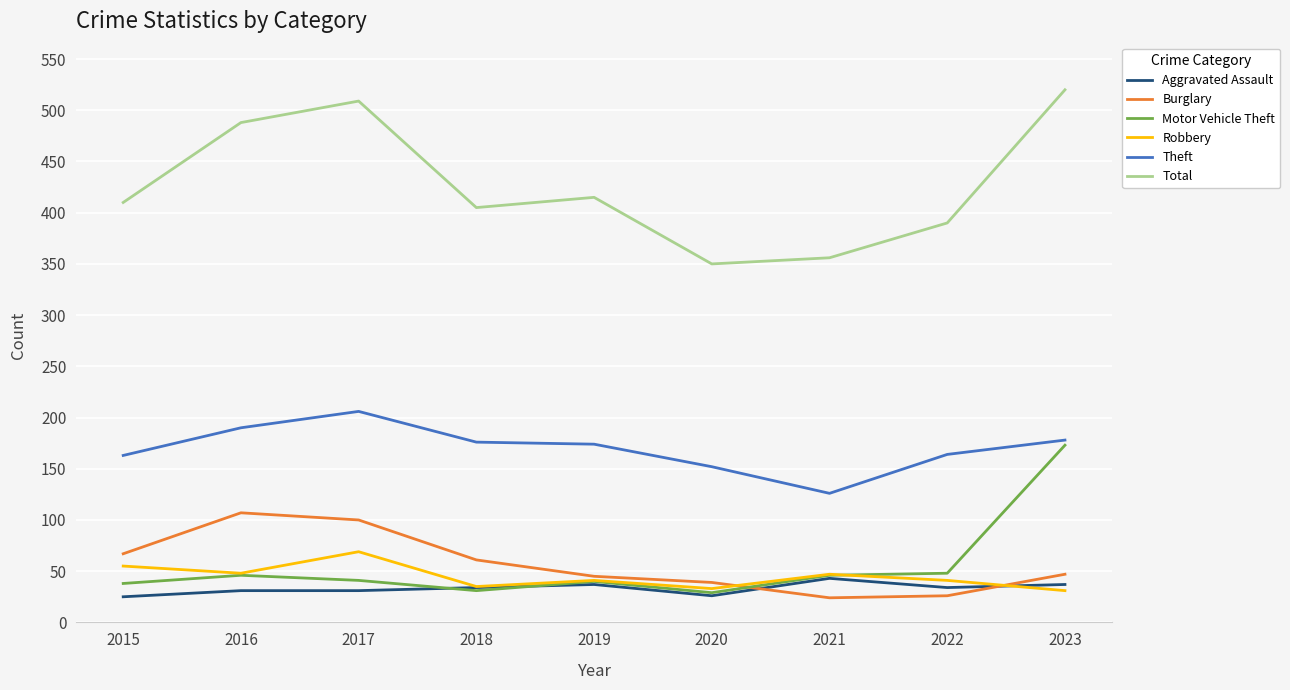

What value does the Theft series have at 2020?

152